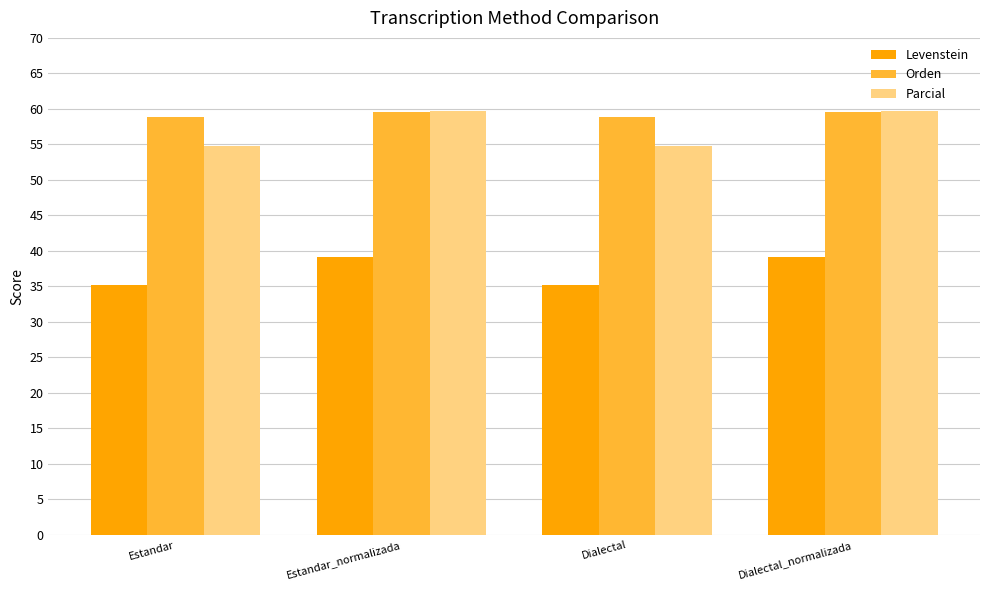

Reading left to right, extract all data points from this chart.

Levenstein: Estandar=35.2	Estandar_normalizada=39.1	Dialectal=35.2	Dialectal_normalizada=39.1
Orden: Estandar=58.9	Estandar_normalizada=59.6	Dialectal=58.9	Dialectal_normalizada=59.6
Parcial: Estandar=54.8	Estandar_normalizada=59.7	Dialectal=54.8	Dialectal_normalizada=59.7